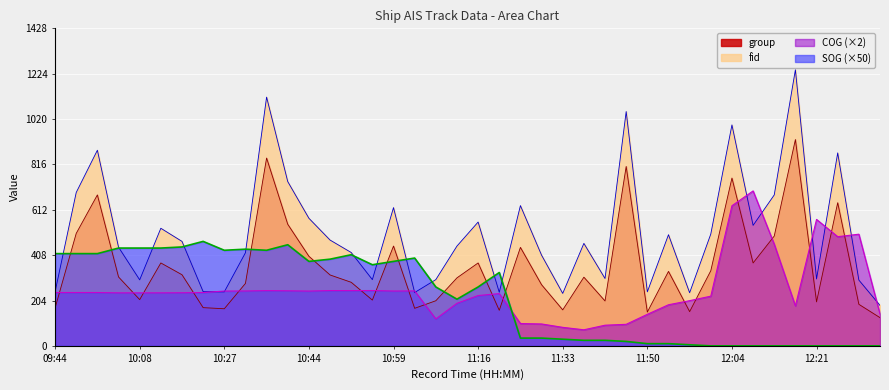

Reading left to right, extract all data points from this chart.

SOG: 415.0	415.0	415.0	440.0	440.0	440.0	445.0	470.0	430.0	435.0	430.0	455.0	380.0	390.0	410.0	365.0	380.0	395.0	265.0	210.0	265.0	330.0	35.0	35.0	30.0	25.0	25.0	20.0	10.0	10.0	5.0	0.0	0.0	0.0	0.0	0.0	0.0	0.0	0.0	0.0
COG: 240.0	240.0	240.0	238.6	238.6	238.6	239.0	240.0	246.6	247.0	248.6	247.8	246.6	248.8	248.6	249.0	246.8	247.2	121.2	191.6	226.4	235.2	100.6	98.6	83.4	72.4	93.0	97.0	142.0	185.0	203.4	223.6	630.4	697.0	457.2	179.8	568.8	491.2	502.4	143.4
group: 170.0	506.0	679.0	310.0	208.0	373.0	320.0	172.0	167.0	281.0	845.0	547.0	403.0	319.0	286.0	206.0	449.0	169.0	203.0	306.0	373.0	160.0	443.0	275.0	162.0	309.0	202.0	807.0	152.0	335.0	154.0	338.0	755.0	373.0	494.0	928.0	198.0	644.0	187.0	127.0
fid: 243.0	690.0	880.0	444.0	297.0	529.0	470.0	244.0	243.0	419.0	1119.0	739.0	574.0	476.0	420.0	298.0	622.0	240.0	298.0	449.0	557.0	241.0	631.0	408.0	236.0	461.0	303.0	1054.0	243.0	500.0	239.0	503.0	994.0	542.0	679.0	1242.0	301.0	868.0	296.0	182.0